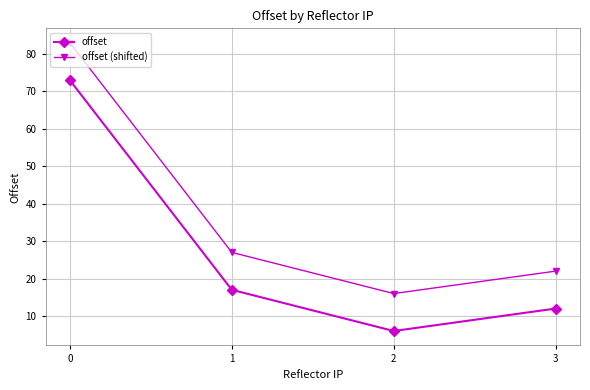

What is the lowest value of the offset (shifted) series?

16